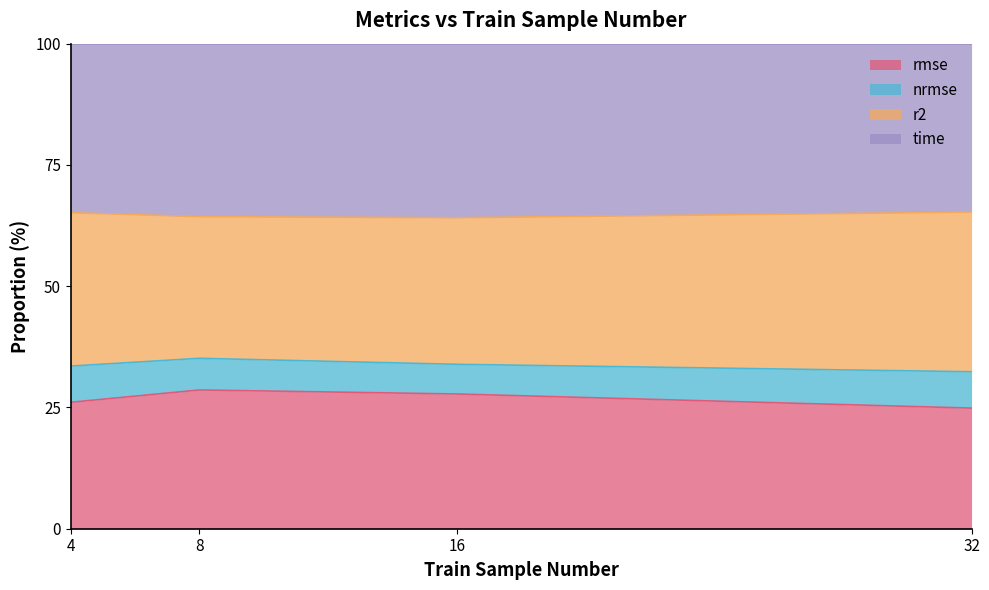

Does the chart display data point markers on the line(s)?

No